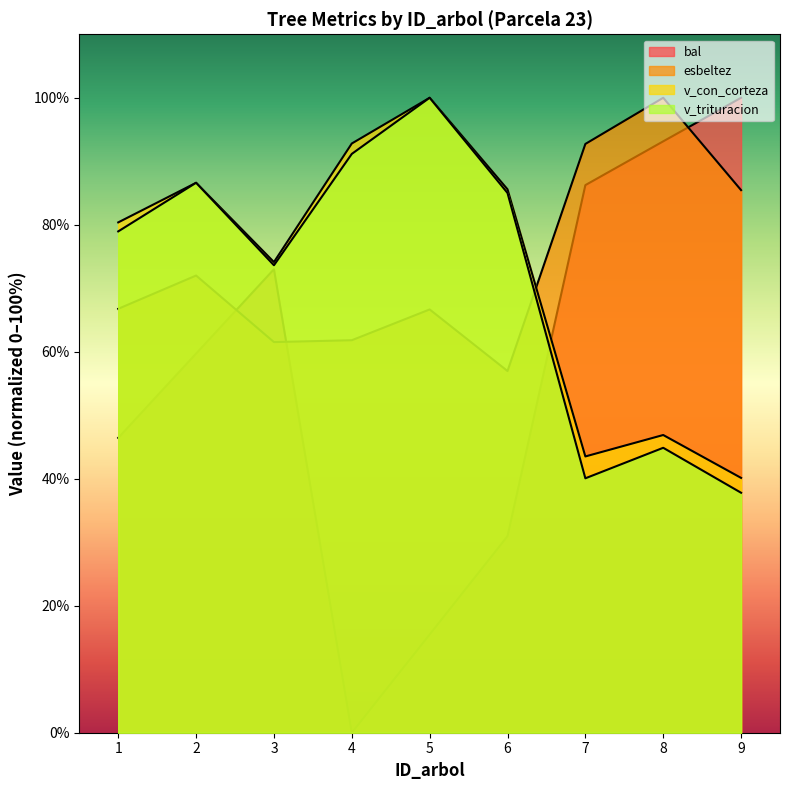

What is the spread (max minus min) of values at 5?

84.5